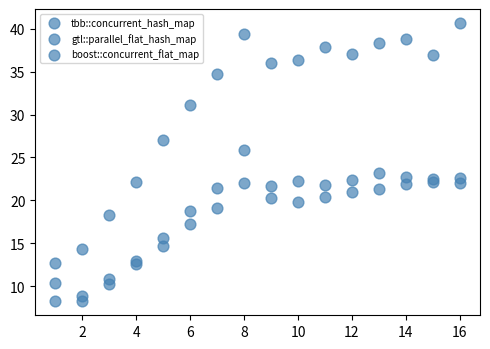

How many data points are displayed?

48